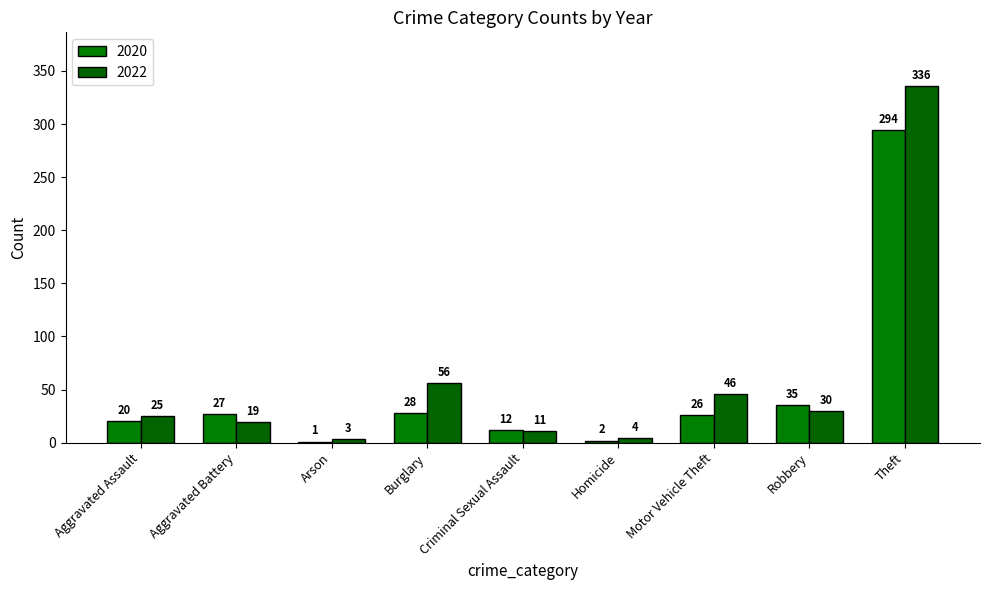

Does the chart contain stacked bars?

No